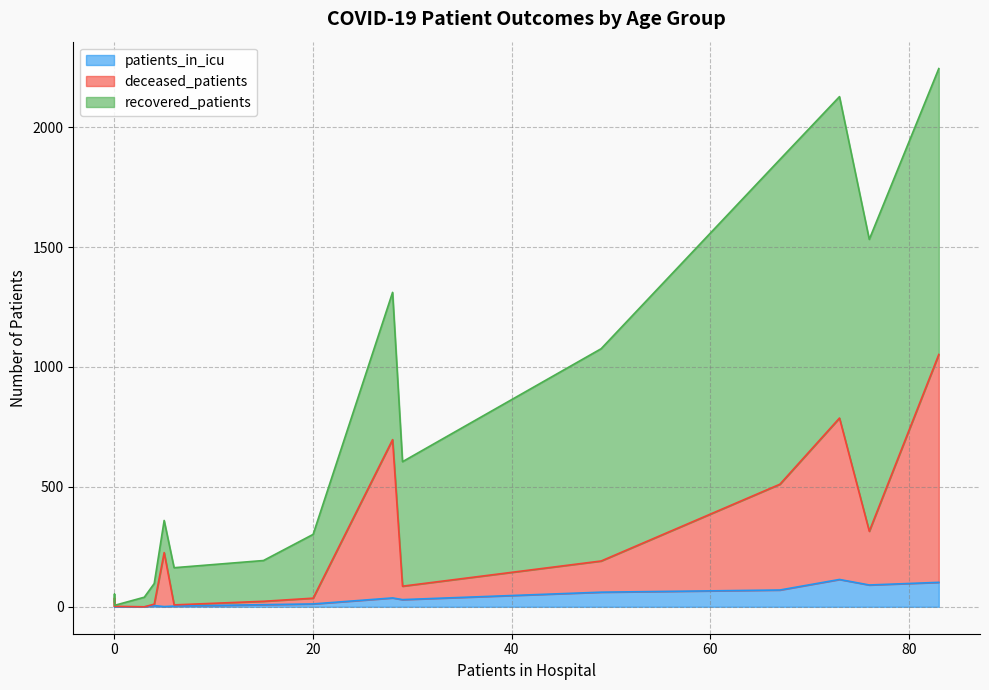

True or false: patients_in_icu and deceased_patients cross at least once.

False